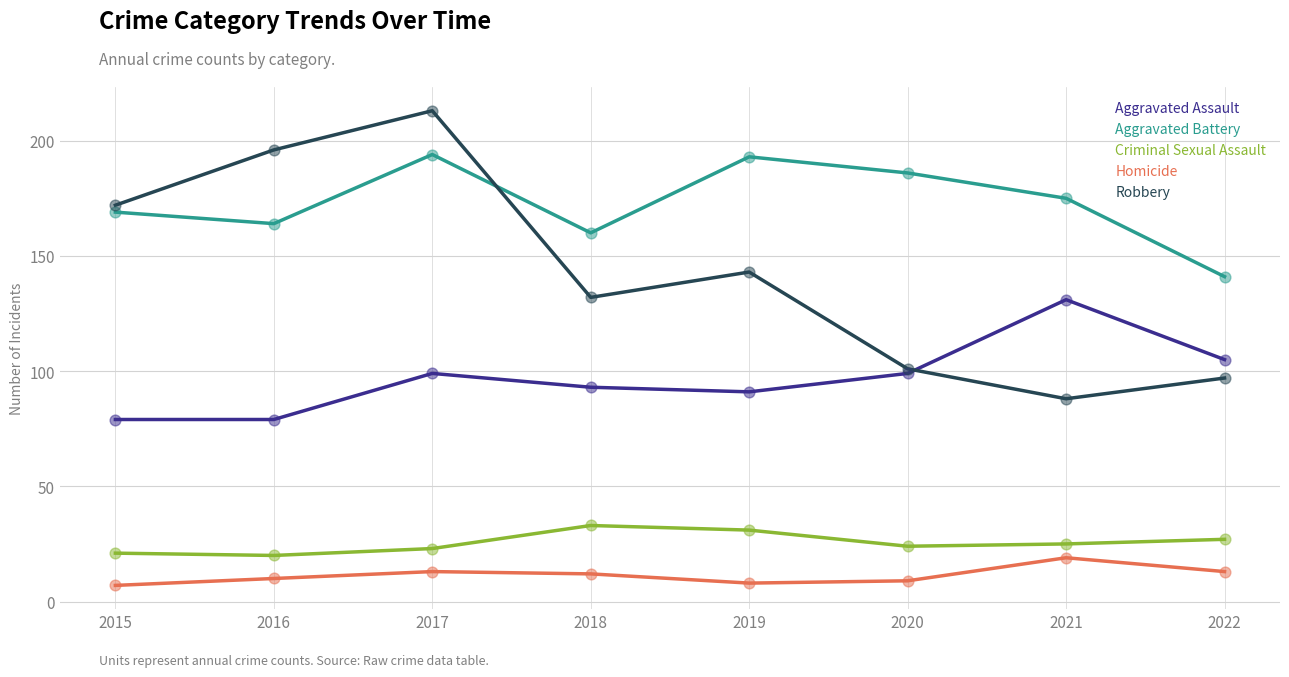

At how many categories does at least one series exceed 127?

8